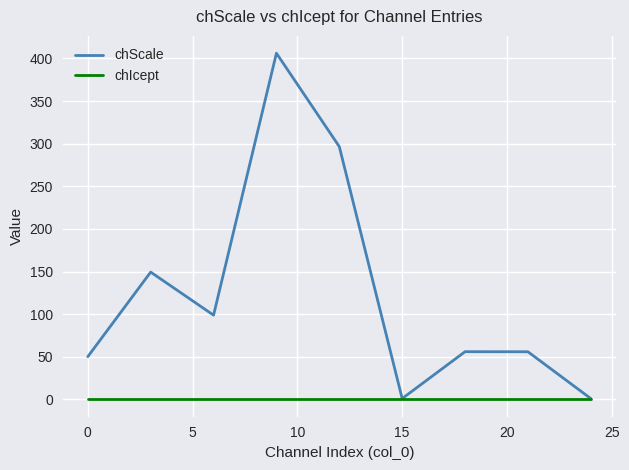

Which series has the largest range (max minus min)?

chScale